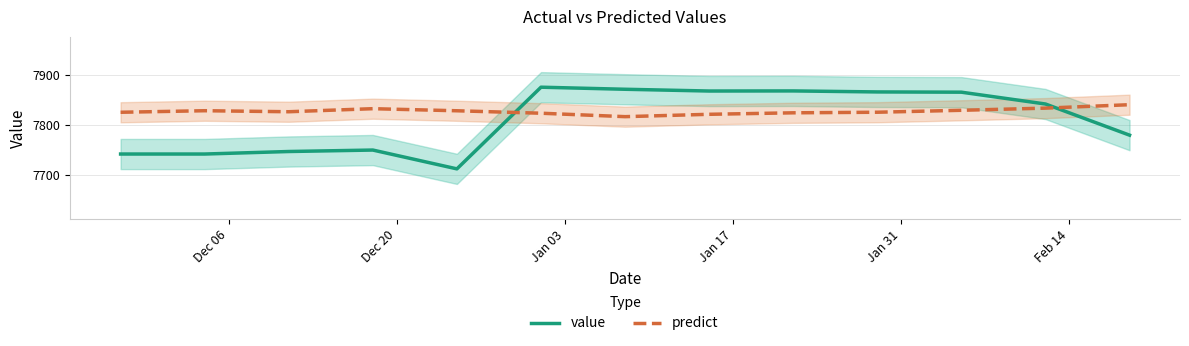

How many intersections are there between value and predict?

2